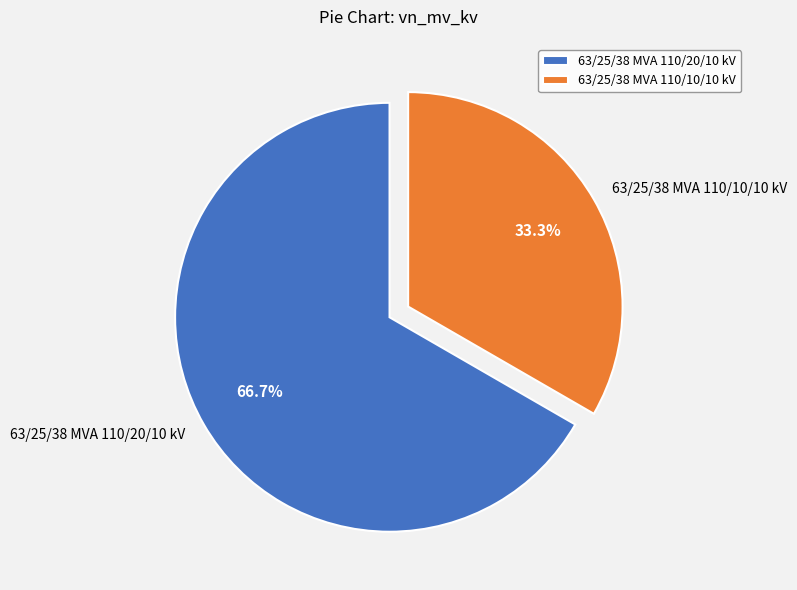

Count the number of slices in the pie.

2